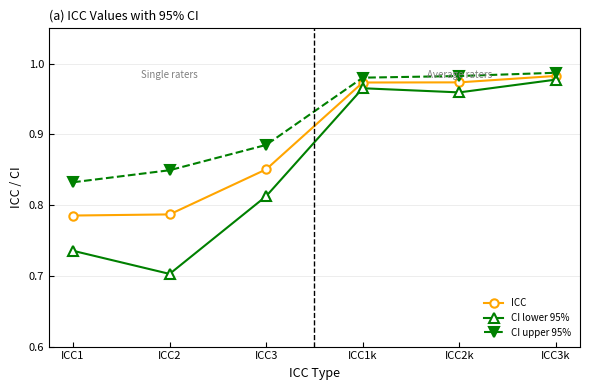

True or false: CI lower 95% and ICC intersect in this chart.

False